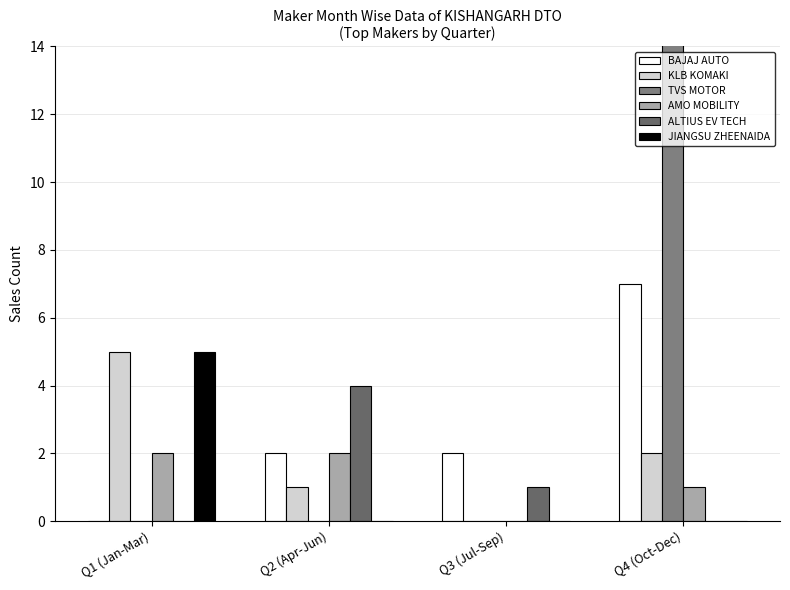

What is the value of the ALTIUS EV TECH bar at the 2nd from the left?

4